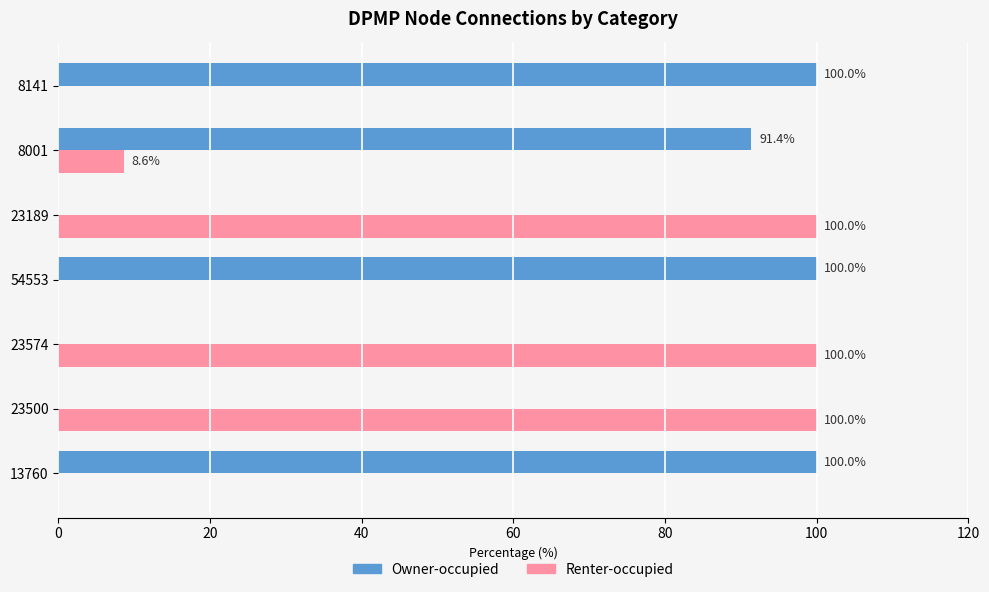

Is it true that Owner-occupied equals 50.0 at 8001?

False